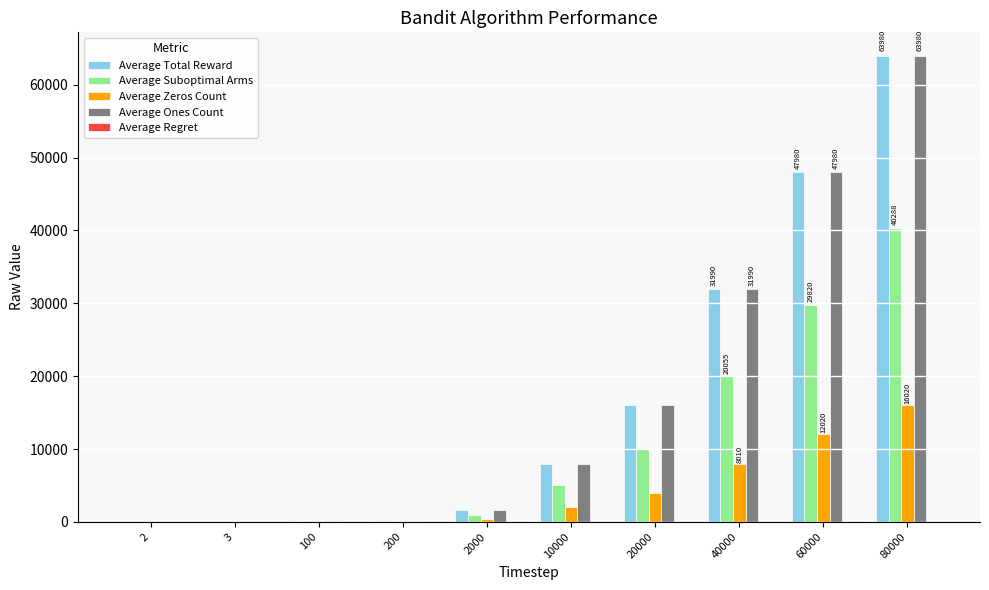

What is the difference between the Average Ones Count values at 80000 and 40000?

31990.4